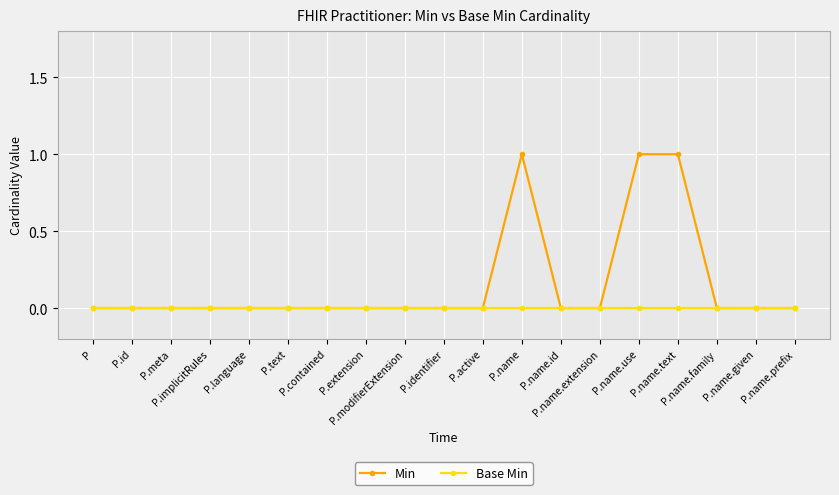

Reading left to right, list all the values displayed in this chart.

Min: P=0	P.id=0	P.meta=0	P.implicitRules=0	P.language=0	P.text=0	P.contained=0	P.extension=0	P.modifierExtension=0	P.identifier=0	P.active=0	P.name=1	P.name.id=0	P.name.extension=0	P.name.use=1	P.name.text=1	P.name.family=0	P.name.given=0	P.name.prefix=0
Base Min: P=0	P.id=0	P.meta=0	P.implicitRules=0	P.language=0	P.text=0	P.contained=0	P.extension=0	P.modifierExtension=0	P.identifier=0	P.active=0	P.name=0	P.name.id=0	P.name.extension=0	P.name.use=0	P.name.text=0	P.name.family=0	P.name.given=0	P.name.prefix=0